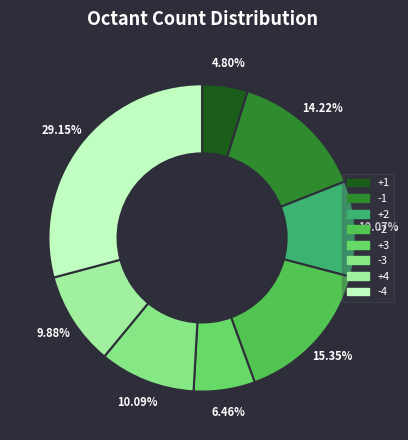

Approximately how many times larger is the value at -4 compared to +4?

3.0